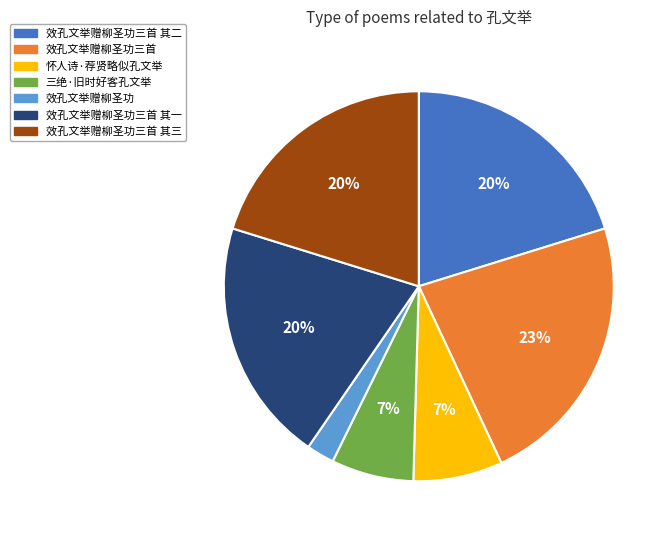

Does any single category account for the majority?

No